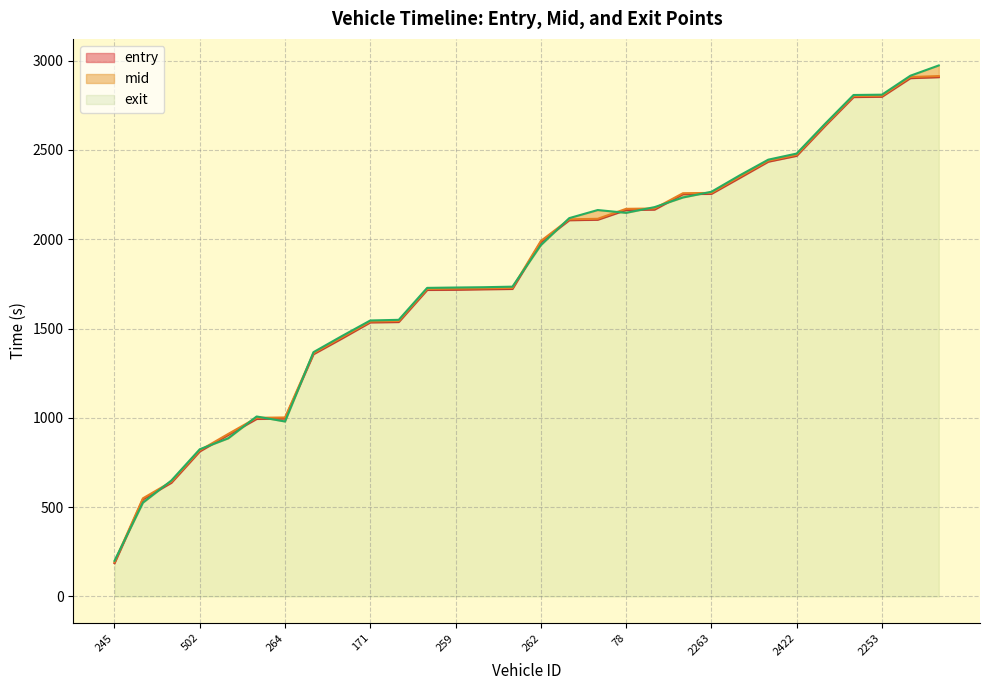

At how many categories does at least one series exceed 1486?

21